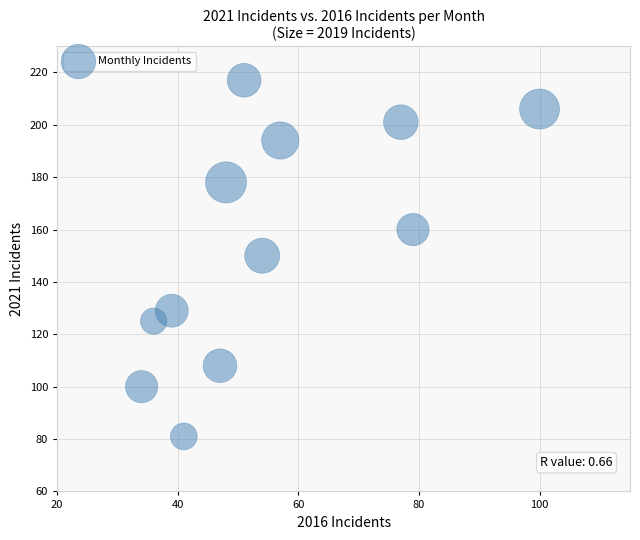

What is the range of X values (max minus min)?

66